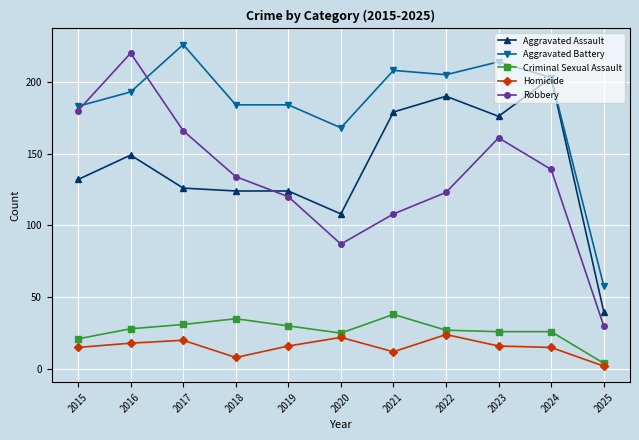

List the series in order of their peak value, lowest first.

Homicide, Criminal Sexual Assault, Aggravated Assault, Robbery, Aggravated Battery